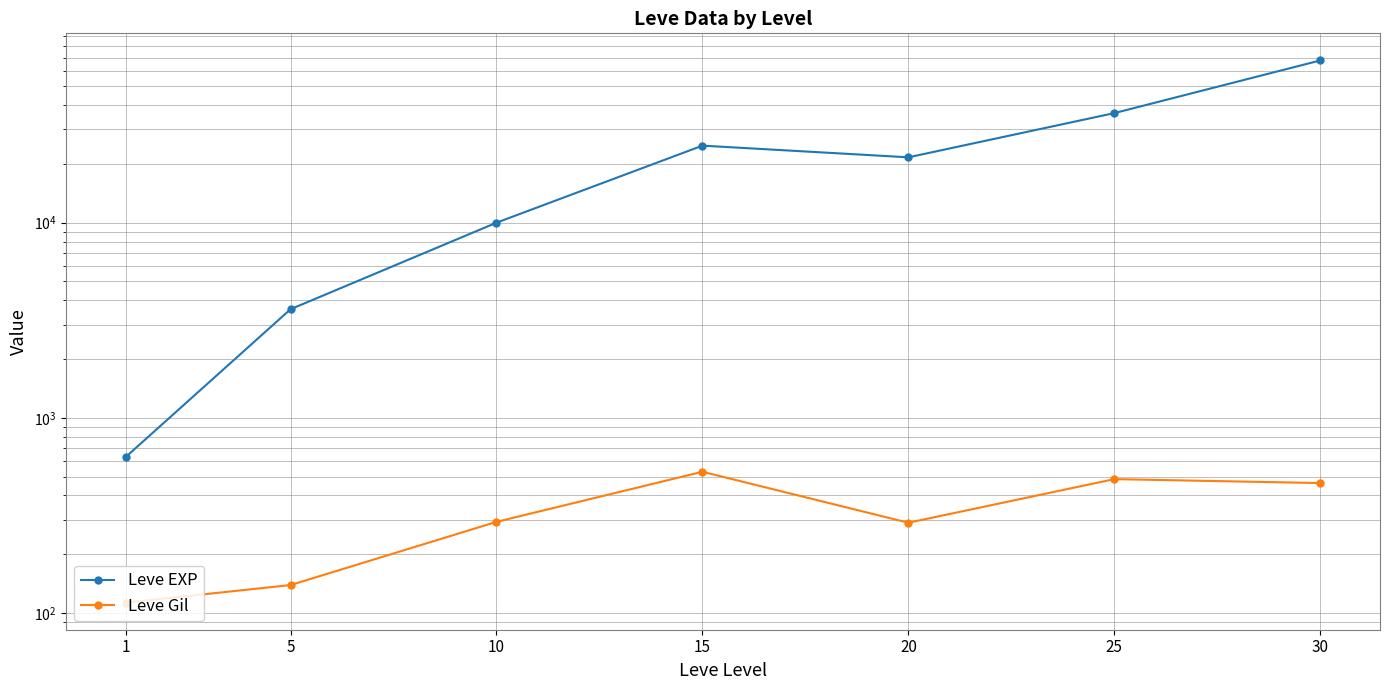

Count the number of categories in the chart.

7